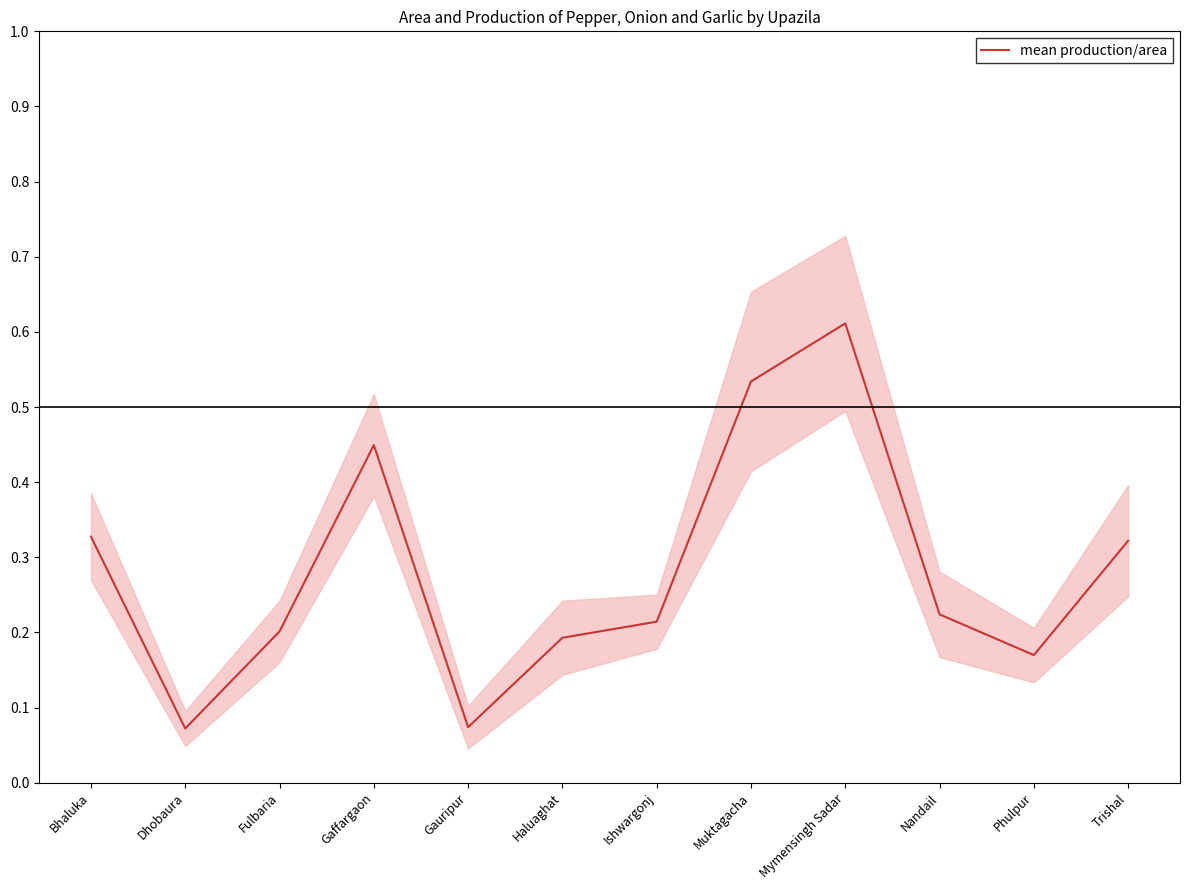

What is the minimum value shown in the chart?

0.1